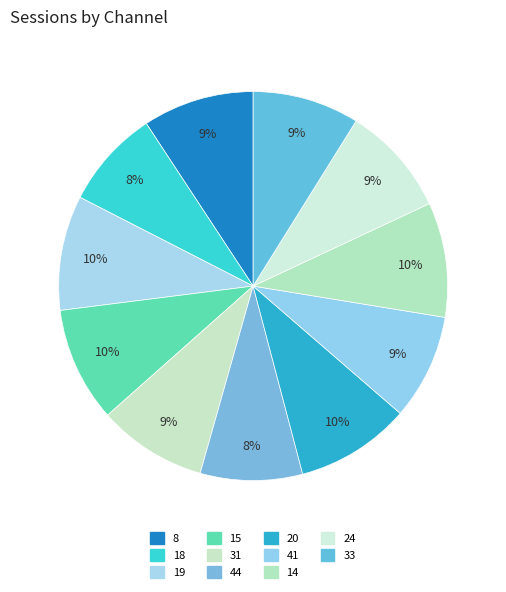

Is it true that 19 is 16% of the pie?

False